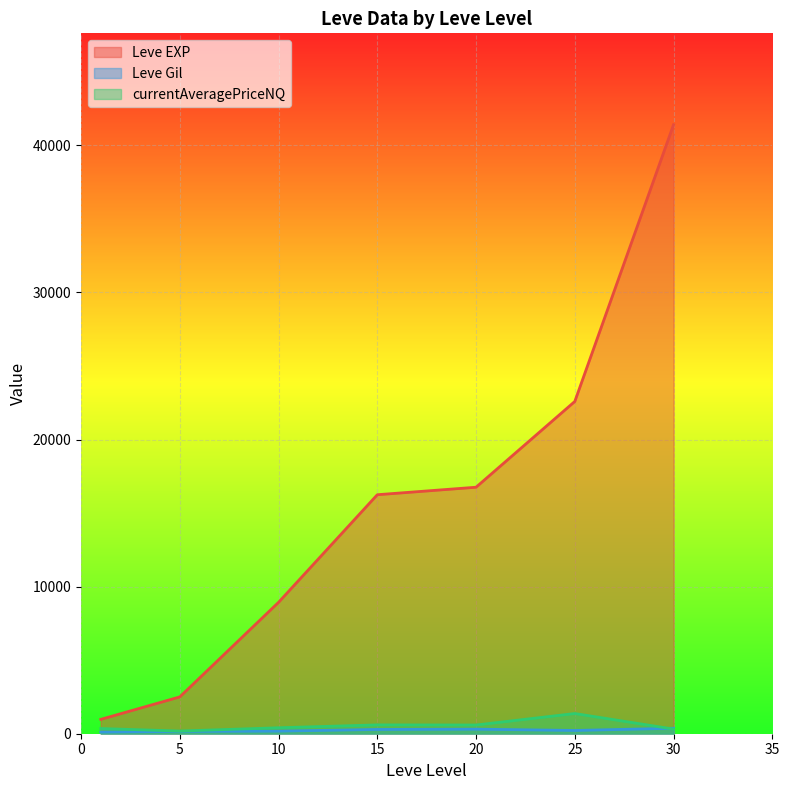

Does the chart display data point markers on the line(s)?

No